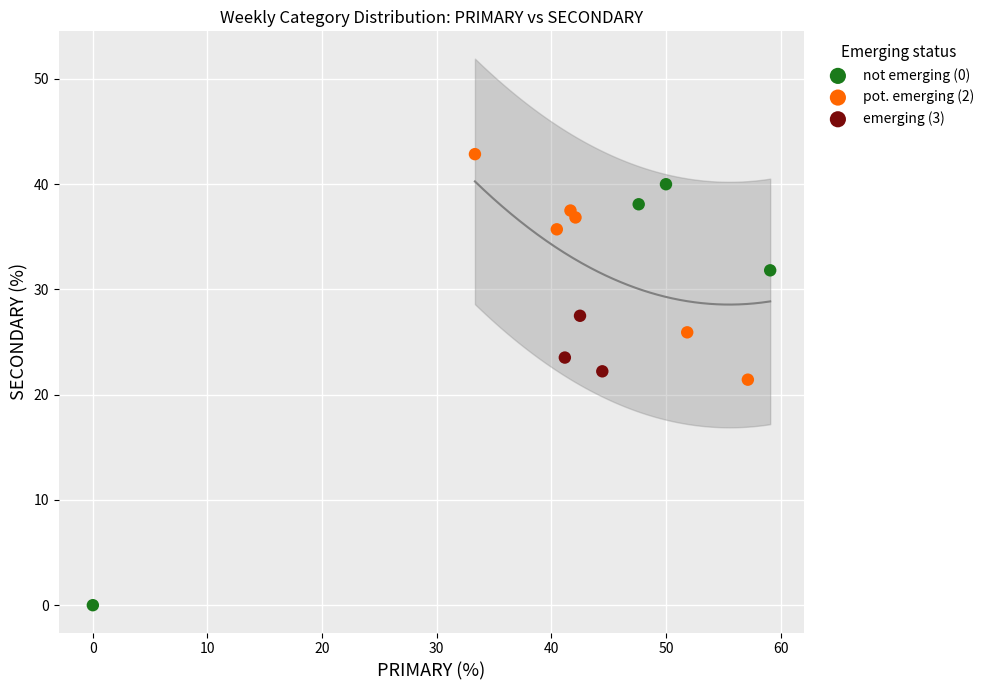

Which series has the largest Y range (max minus min)?

not emerging (0)